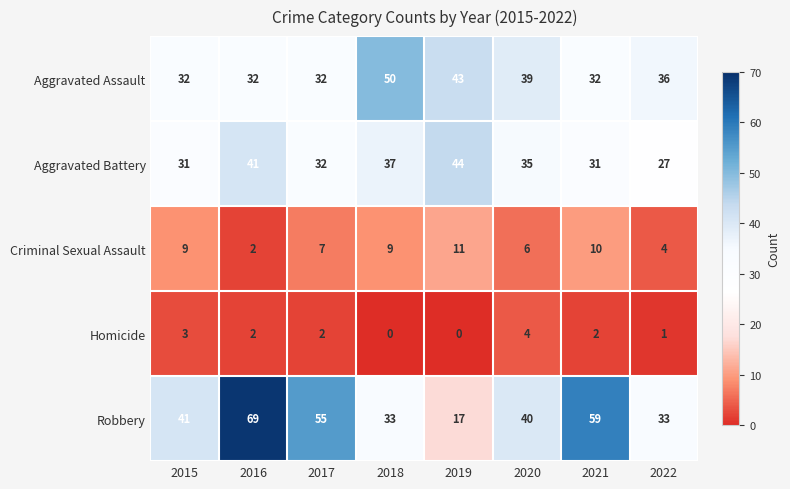

Between 2018 and 2019, which series saw the biggest shift?

Robbery